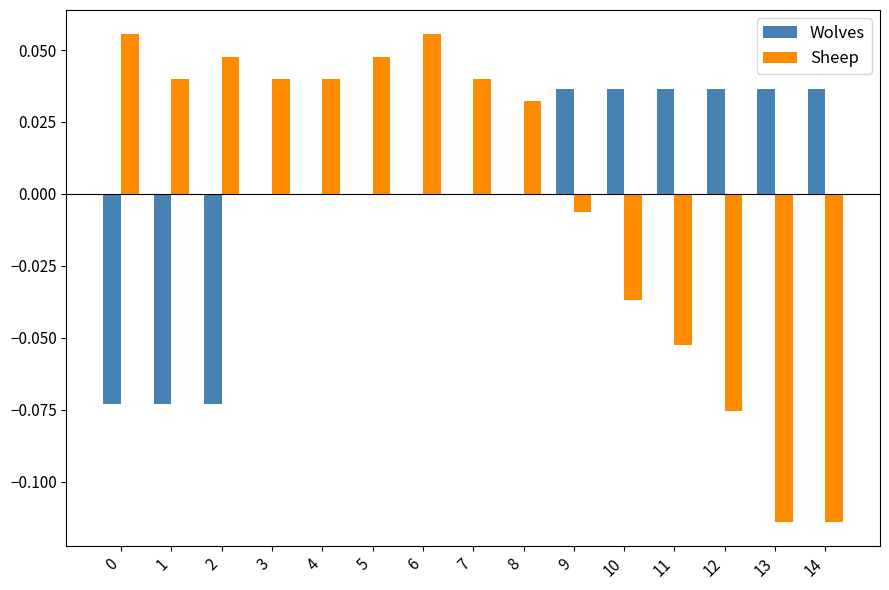

The Wolves series shows 0.0 at 9. True or false?

True